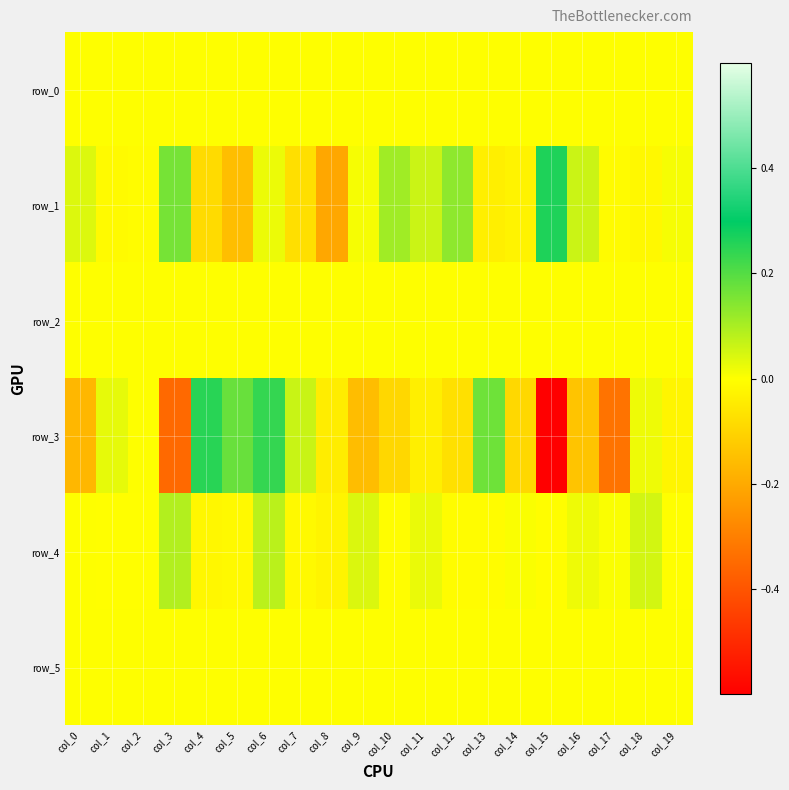

What is the total value across all series at col_11?

0.1